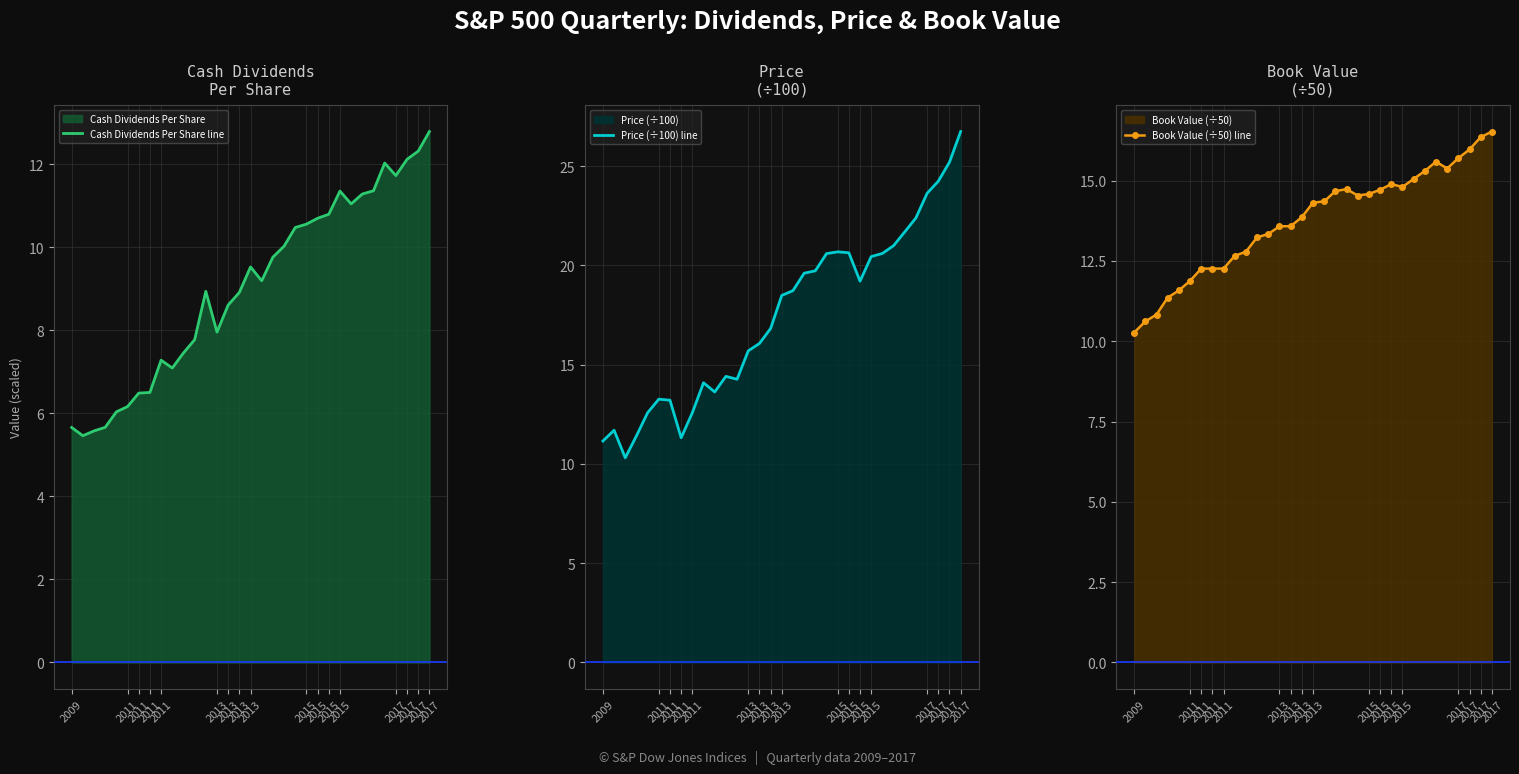

At how many categories does at least one series exceed 24?

3